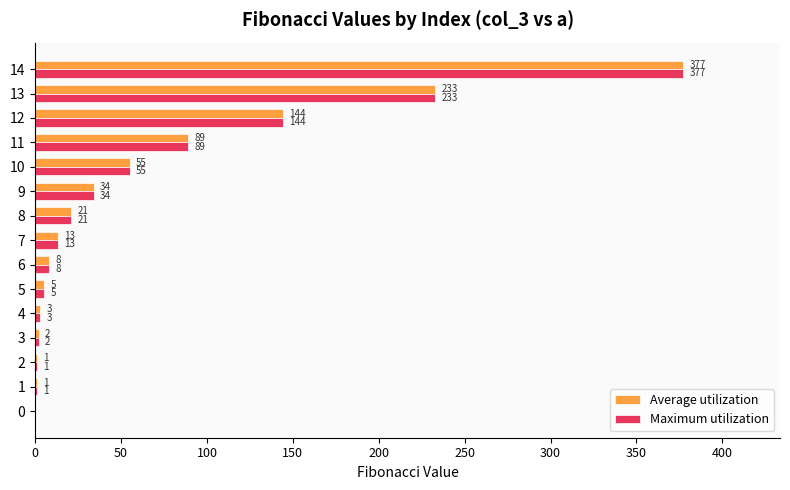

How many positive values does the Maximum utilization series have?

14